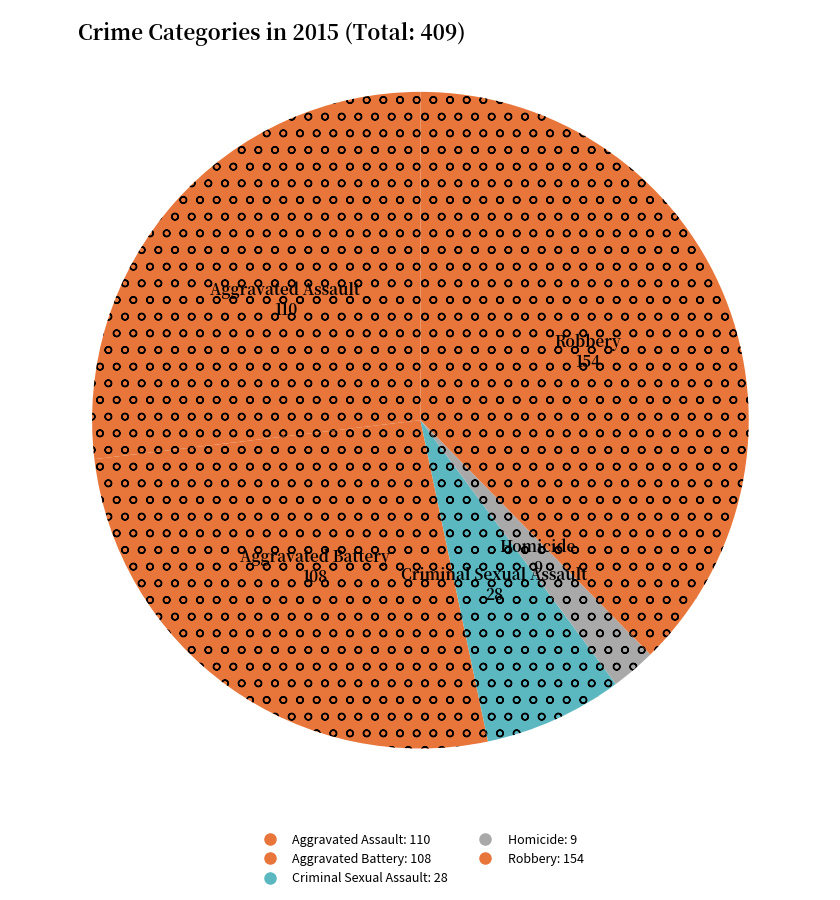

Is it true that Aggravated Assault is 37% of the pie?

False